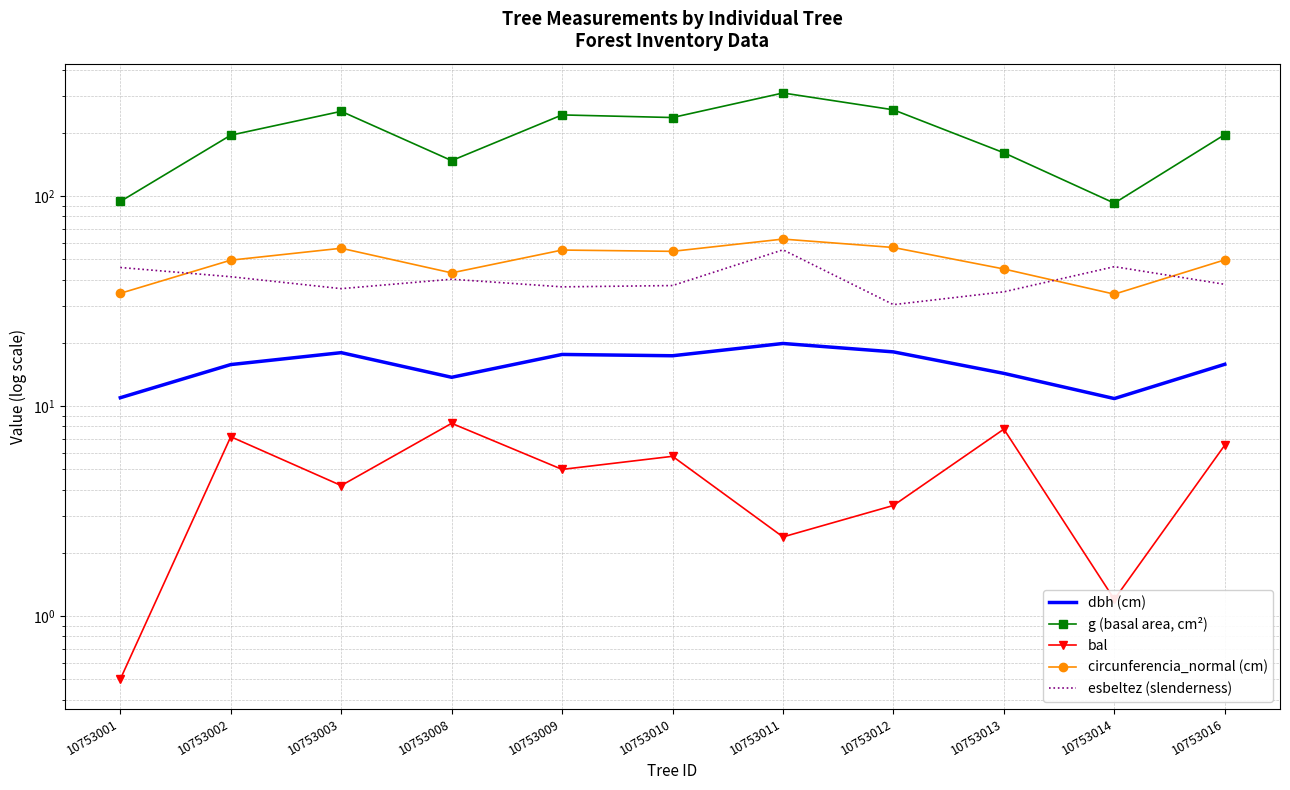

At how many categories does at least one series exceed 22?

11